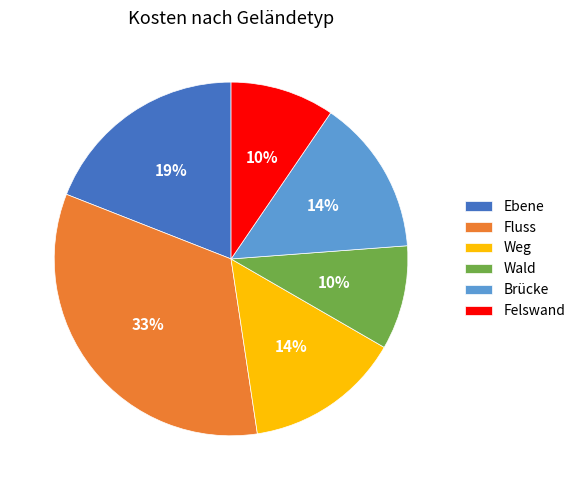

To the nearest percent, what portion does Weg represent?

14%